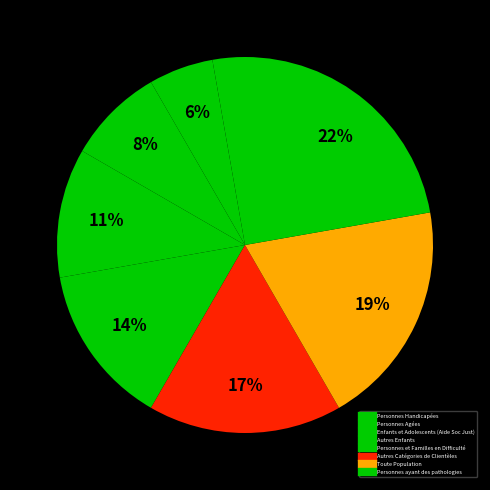

How many segments does this pie chart have?

8